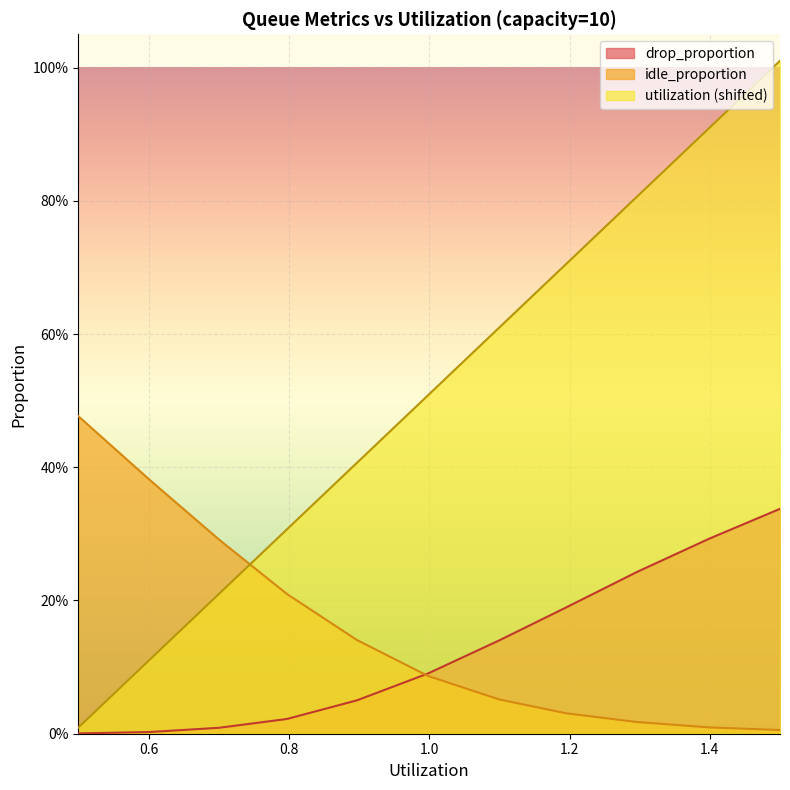

What are all the series names shown in the legend?

drop_proportion, idle_proportion, utilization (shifted)